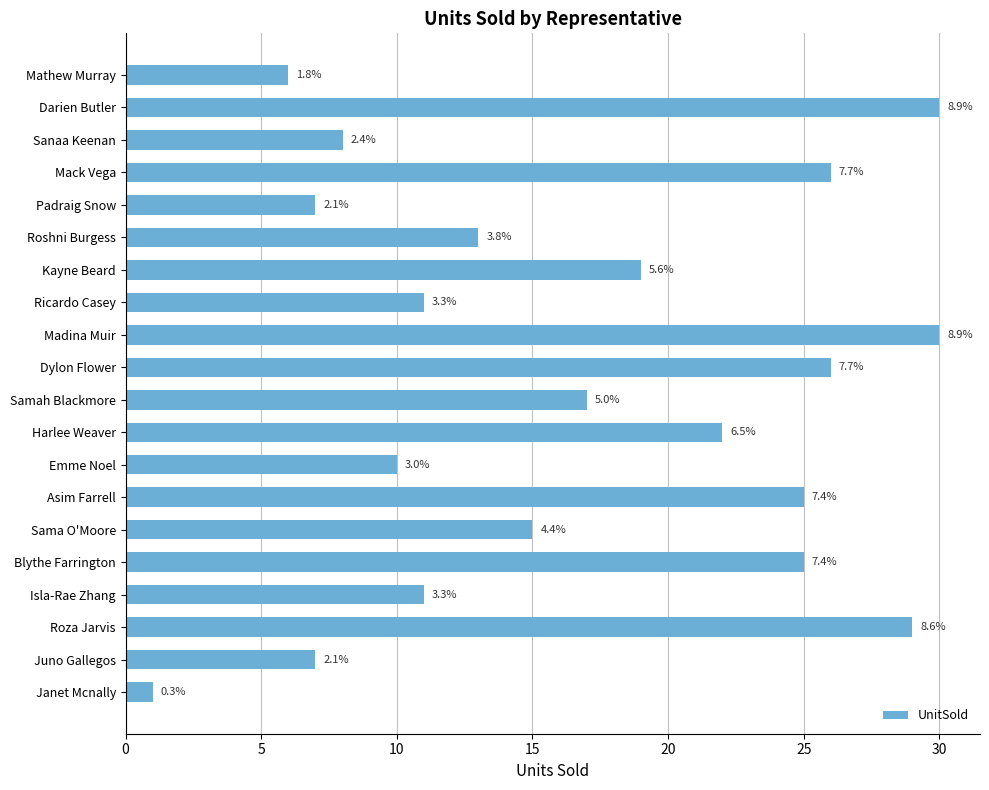

How many bars are there in total?

20